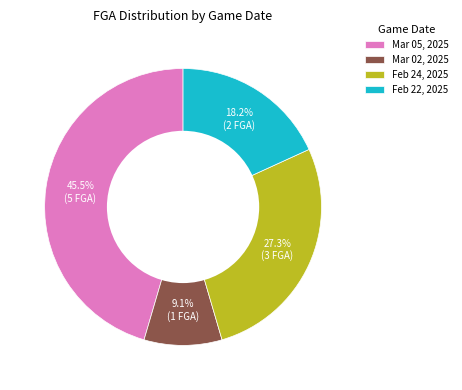

Is there any slice that represents more than half of the pie?

No